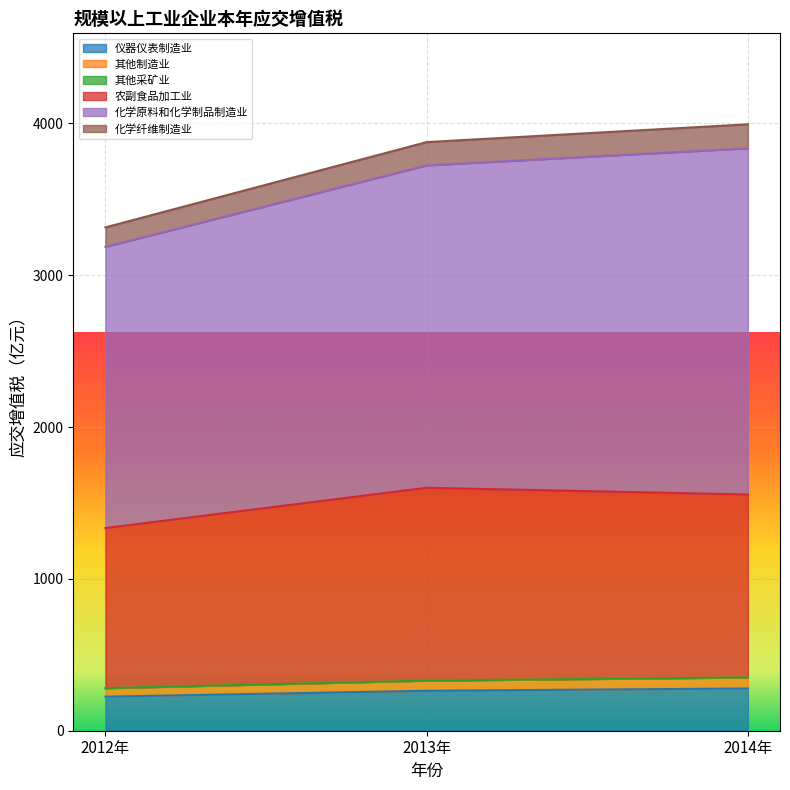

What is the minimum value for 仪器仪表制造业?

224.1